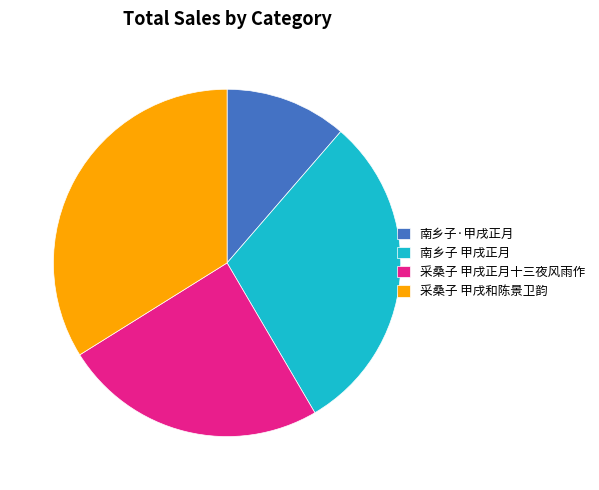

Does 采桑子 甲戌和陈景卫韵 represent more than half of the total?

No